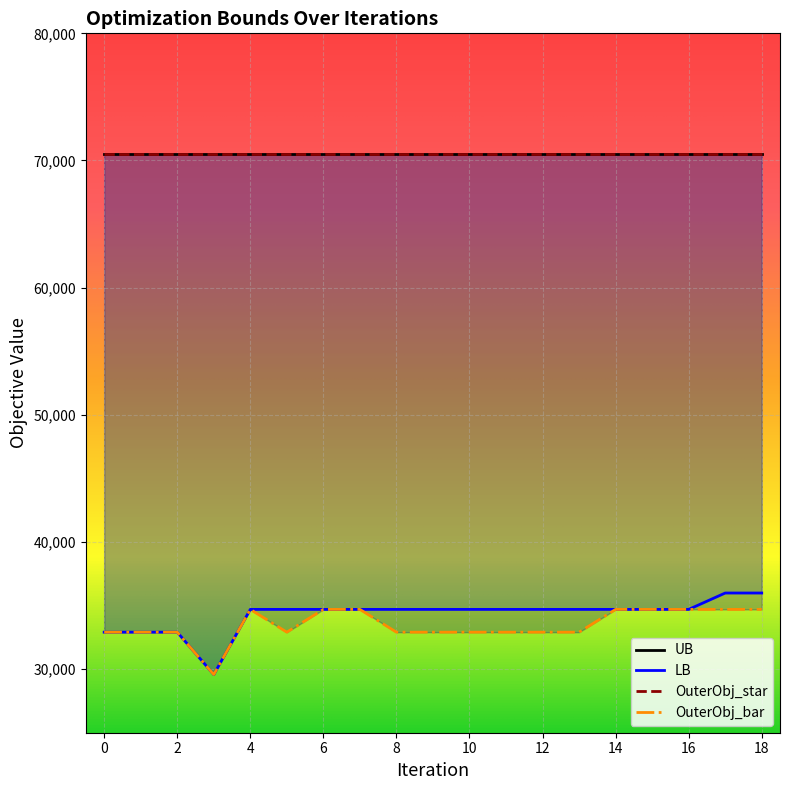

Reading left to right, transcribe all the data shown in this chart.

LB: 0=32907.0	1=32907.0	2=32907.0	3=29576.0	4=34698.0	5=34698.0	6=34698.0	7=34698.0	8=34698.0	9=34698.0	10=34698.0	11=34698.0	12=34698.0	13=34698.0	14=34698.0	15=34698.0	16=34698.0	17=35986.0	18=35986.0
OuterObj_bar: 0=32907.0	1=32907.0	2=32907.0	3=29576.0	4=34698.0	5=32907.0	6=34698.0	7=34698.0	8=32907.0	9=32907.0	10=32907.0	11=32907.0	12=32907.0	13=32907.0	14=34698.0	15=34698.0	16=34698.0	17=34698.0	18=34698.0